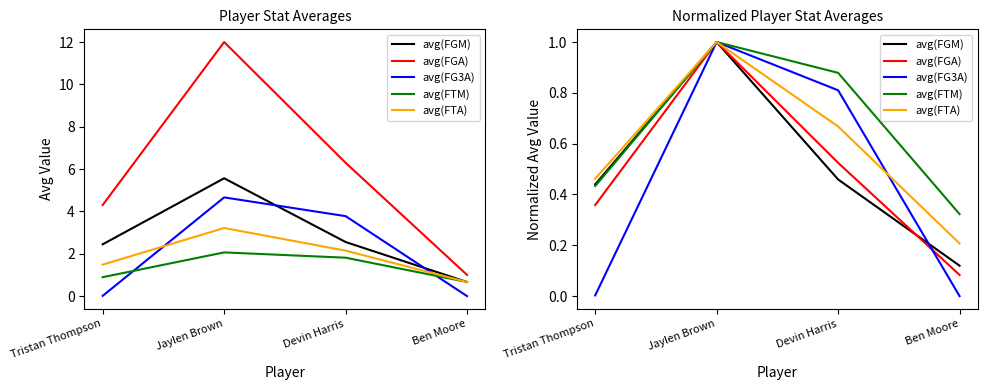

List the labels in order of avg(FGA) value, smallest first.

Ben Moore, Tristan Thompson, Devin Harris, Jaylen Brown